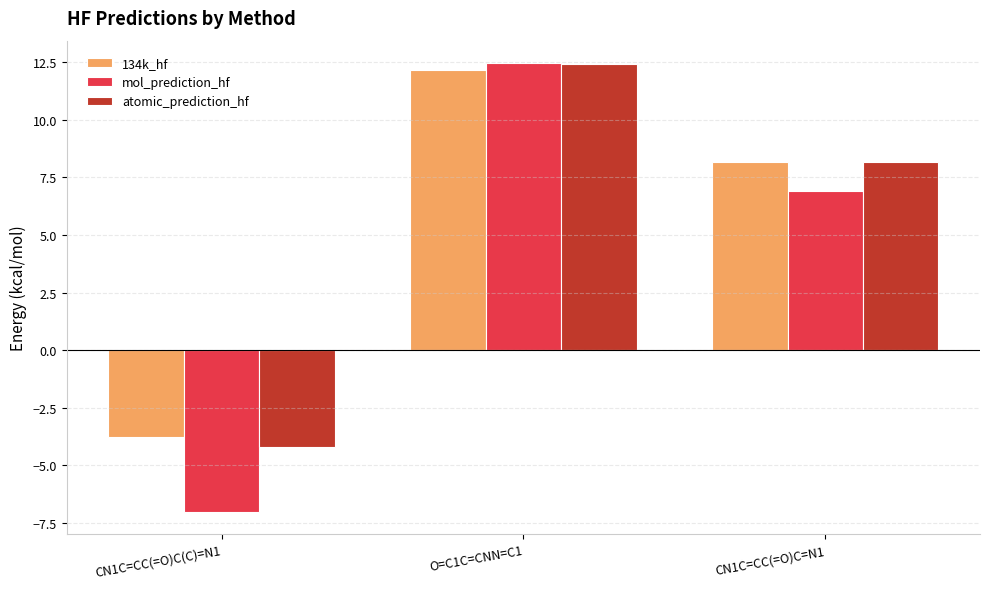

What is the difference between the 134k_hf values at CN1C=CC(=O)C(C)=N1 and CN1C=CC(=O)C=N1?

12.0